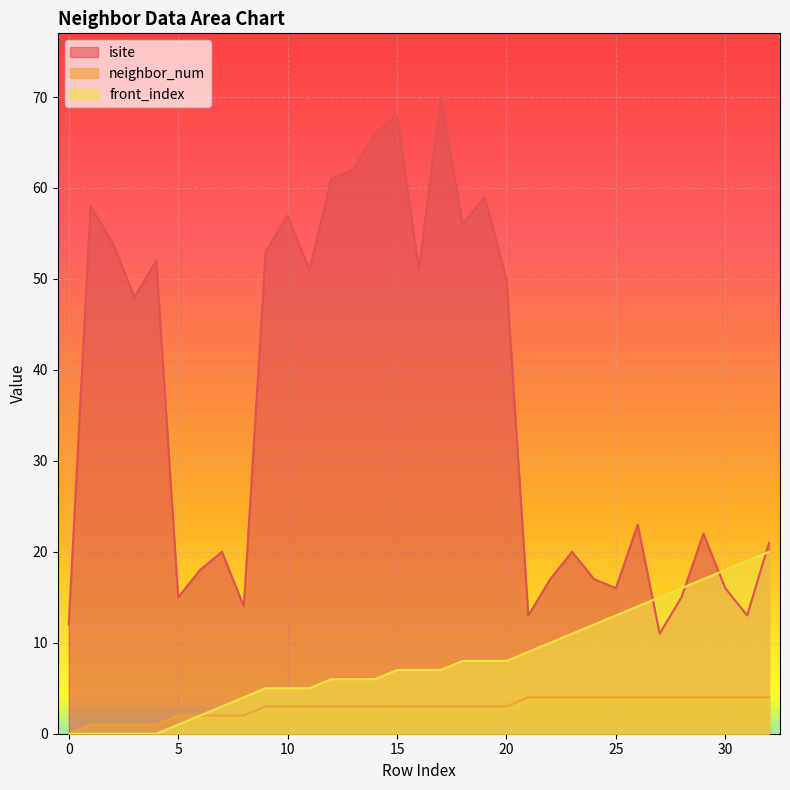

After their last crossing, which series has the higher values: isite or front_index?

isite